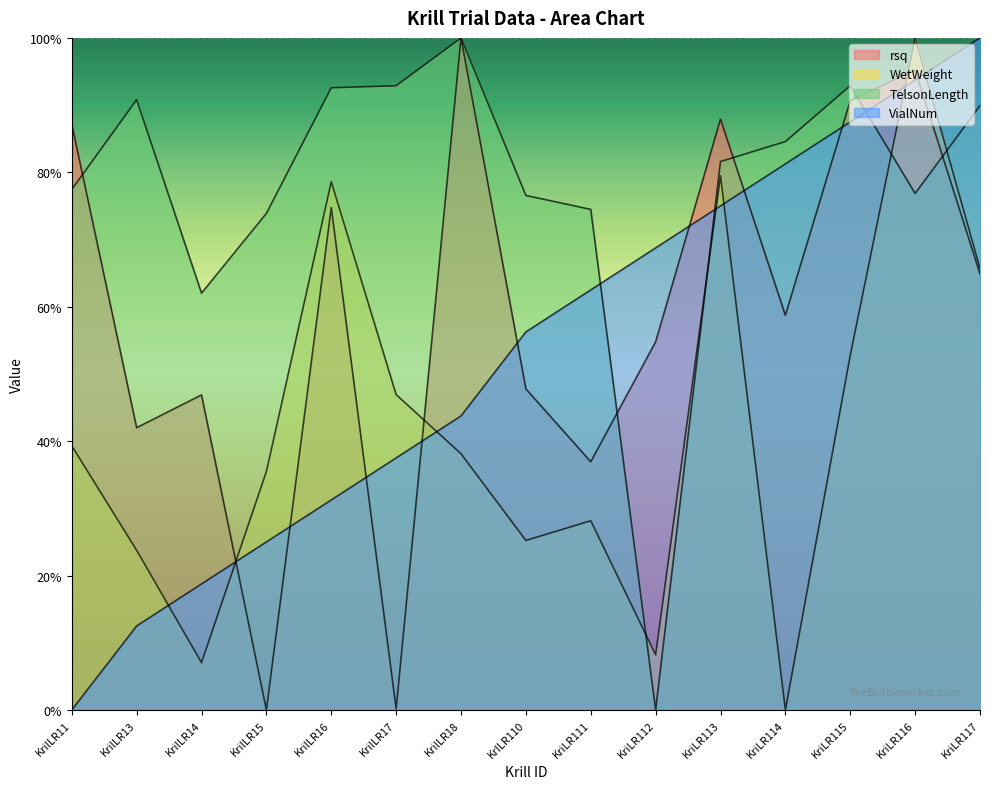

What position from the right is KrilLR14?

13